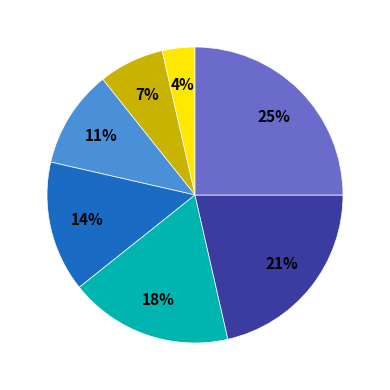

To the nearest percent, what is the average slice percentage?

14%